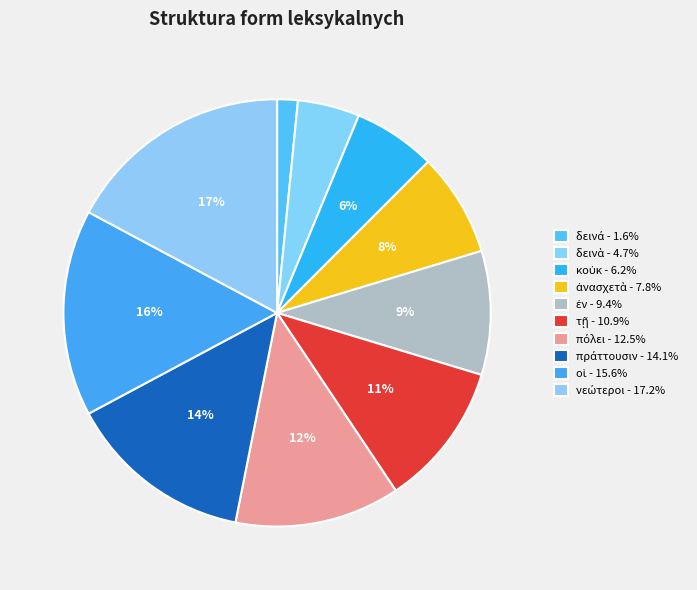

What is the total percentage of πόλει and πράττουσιν?

26.6%